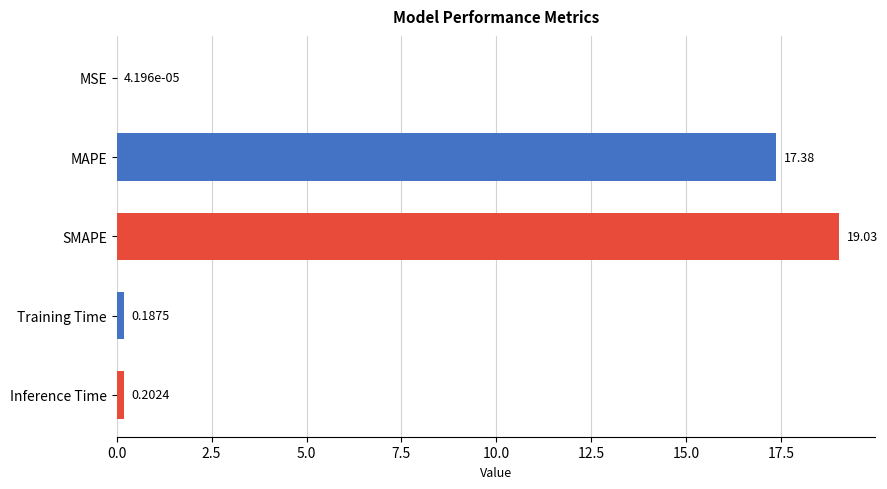

What is the greatest value displayed?

19.0